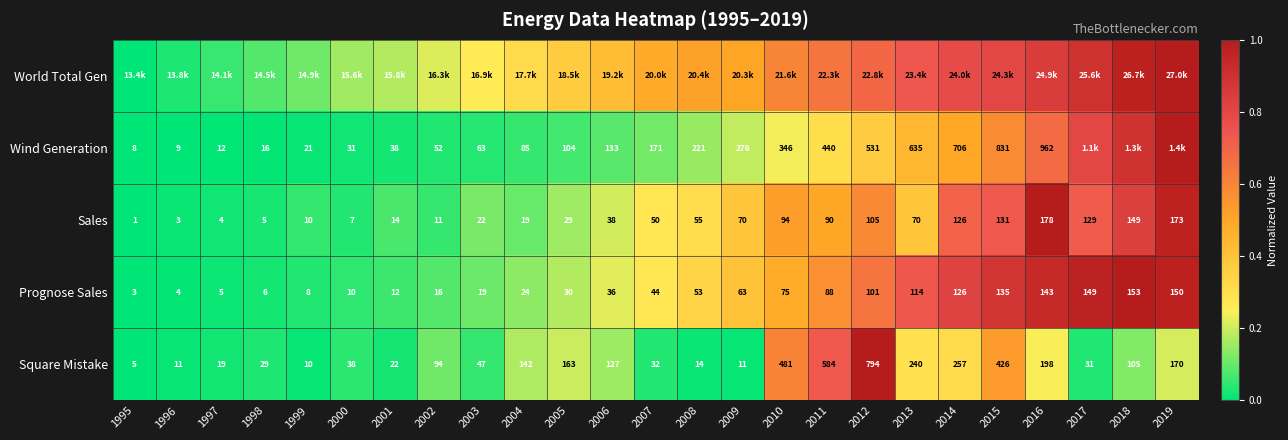

Is the value of Sales at 2015 greater than the value of Wind Generation at 1997?

Yes